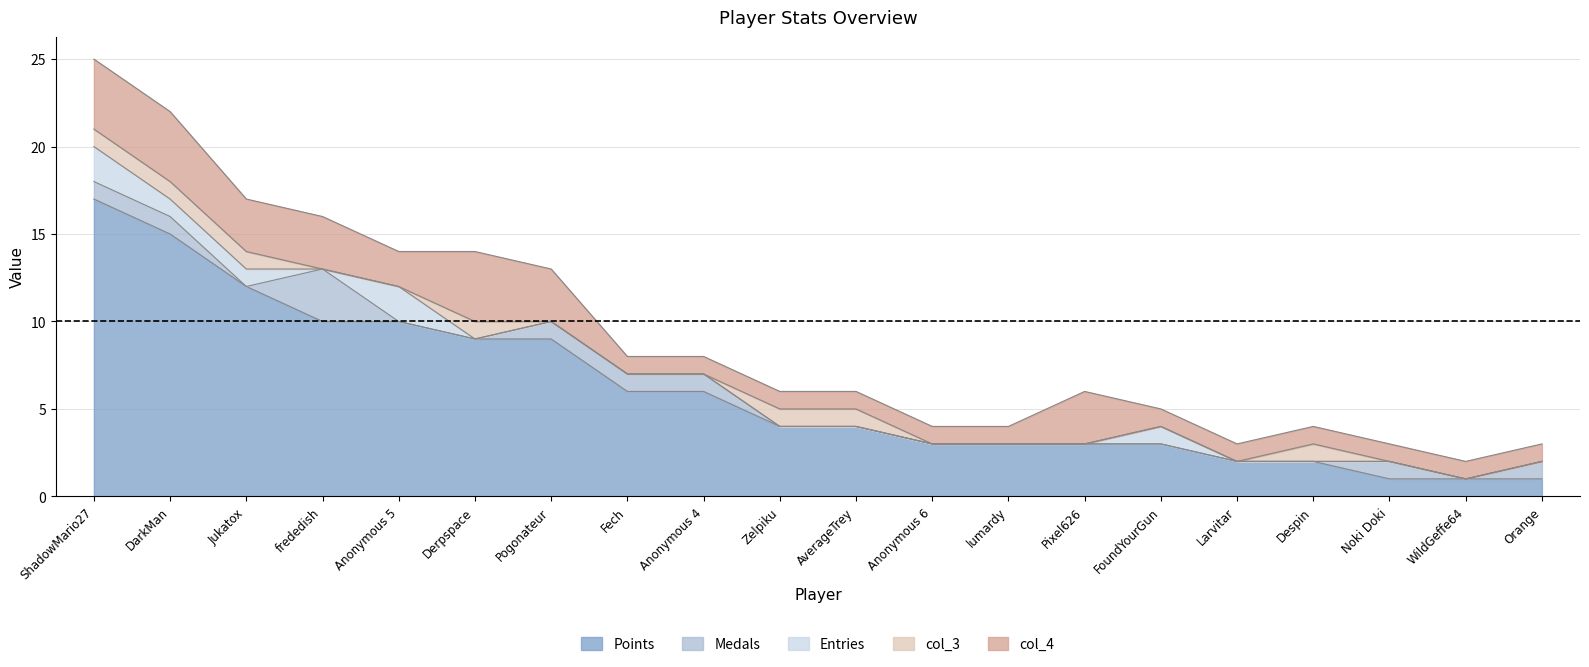

At WildGeffe64, list the series in order from smallest to largest.

Medals, Entries, col_3, Points, col_4